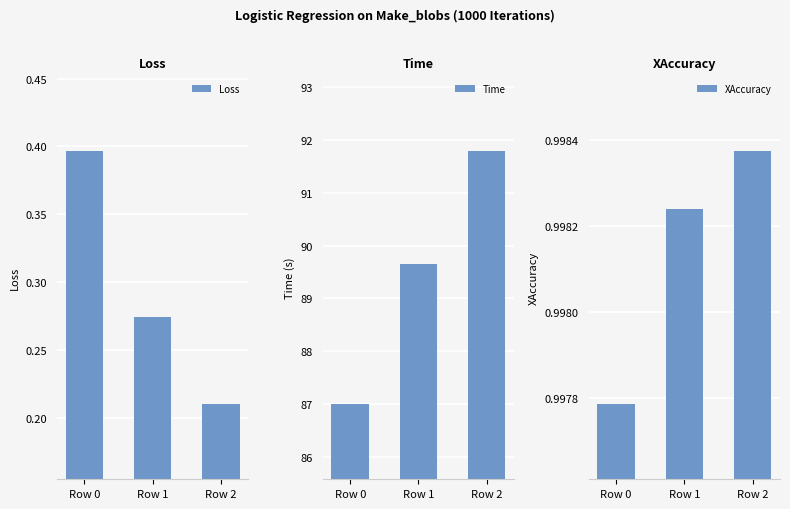

At which category is the sum across all series the highest?

Row 2